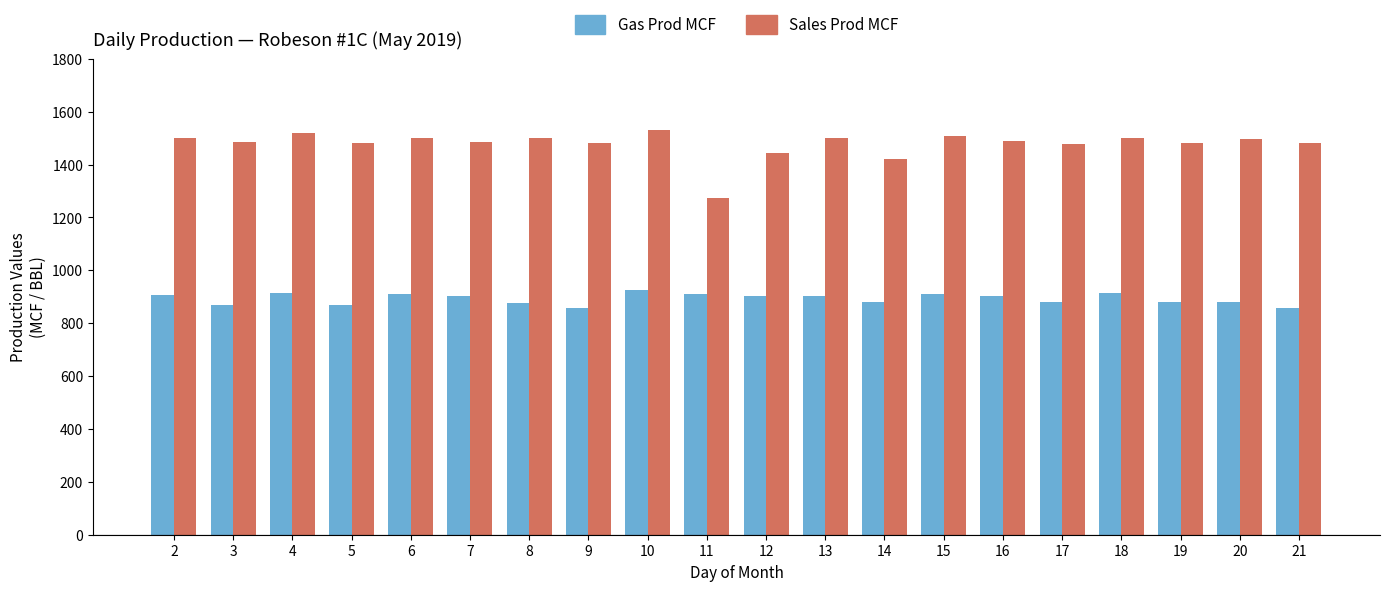

The Sales Prod MCF series shows 1532 at 10. True or false?

True